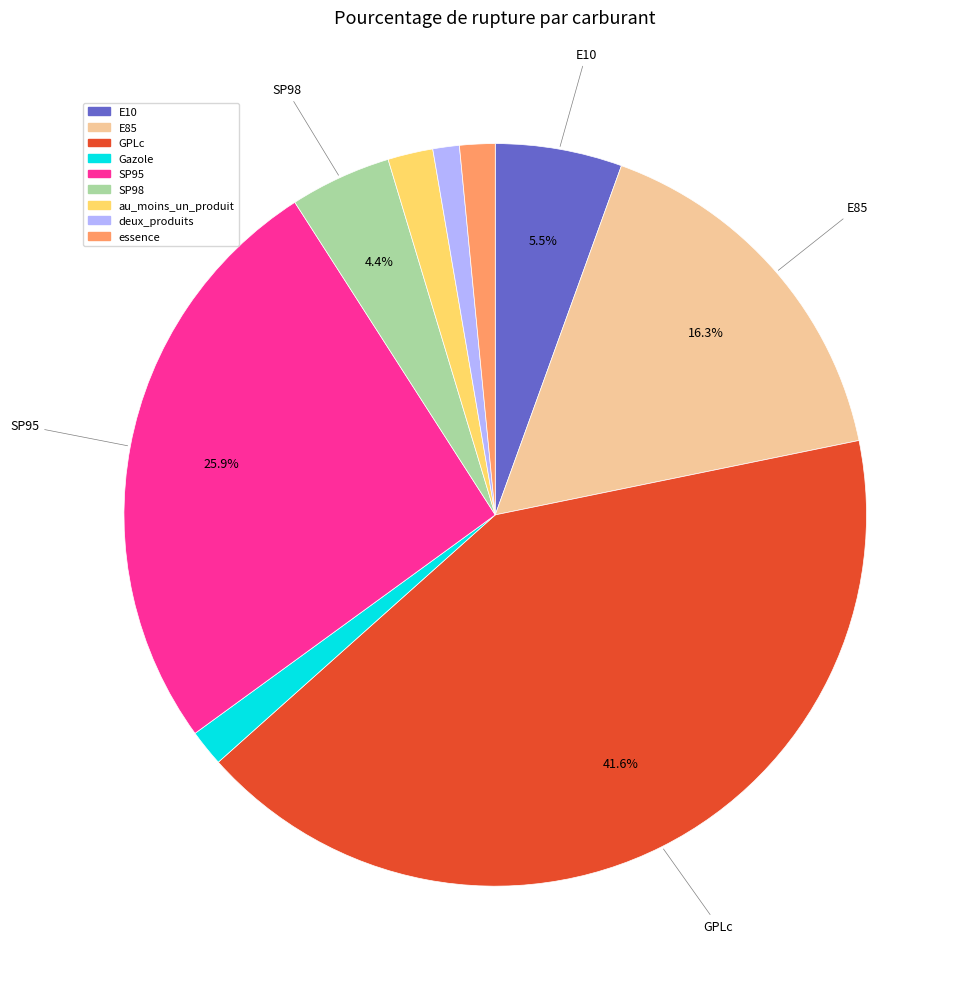

What is the largest slice in the pie chart?

GPLc